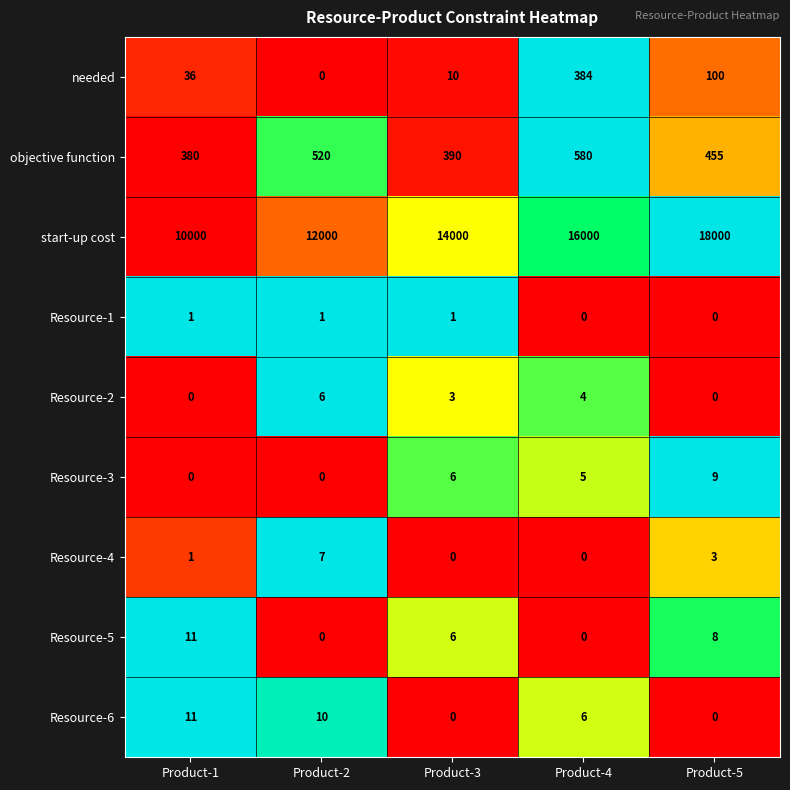

The value of Resource-5 at Product-1 is 18. True or false?

False